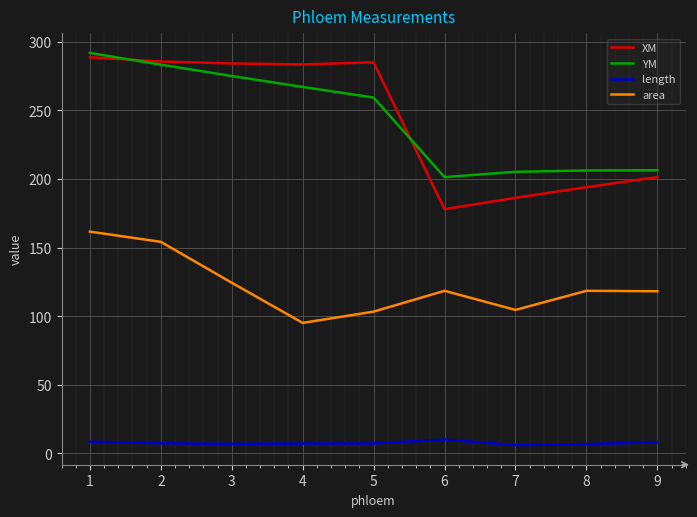

Which series has the largest range (max minus min)?

XM